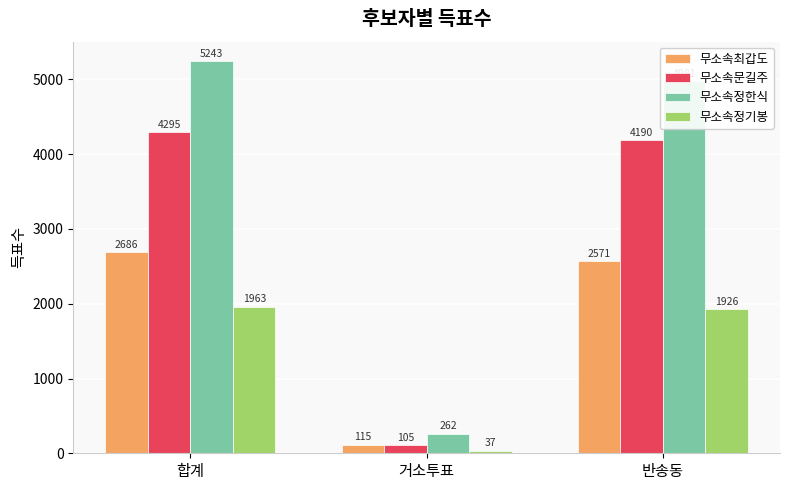

What is the sum of the 무소속정기봉 values at 반송동 and 합계?

3889